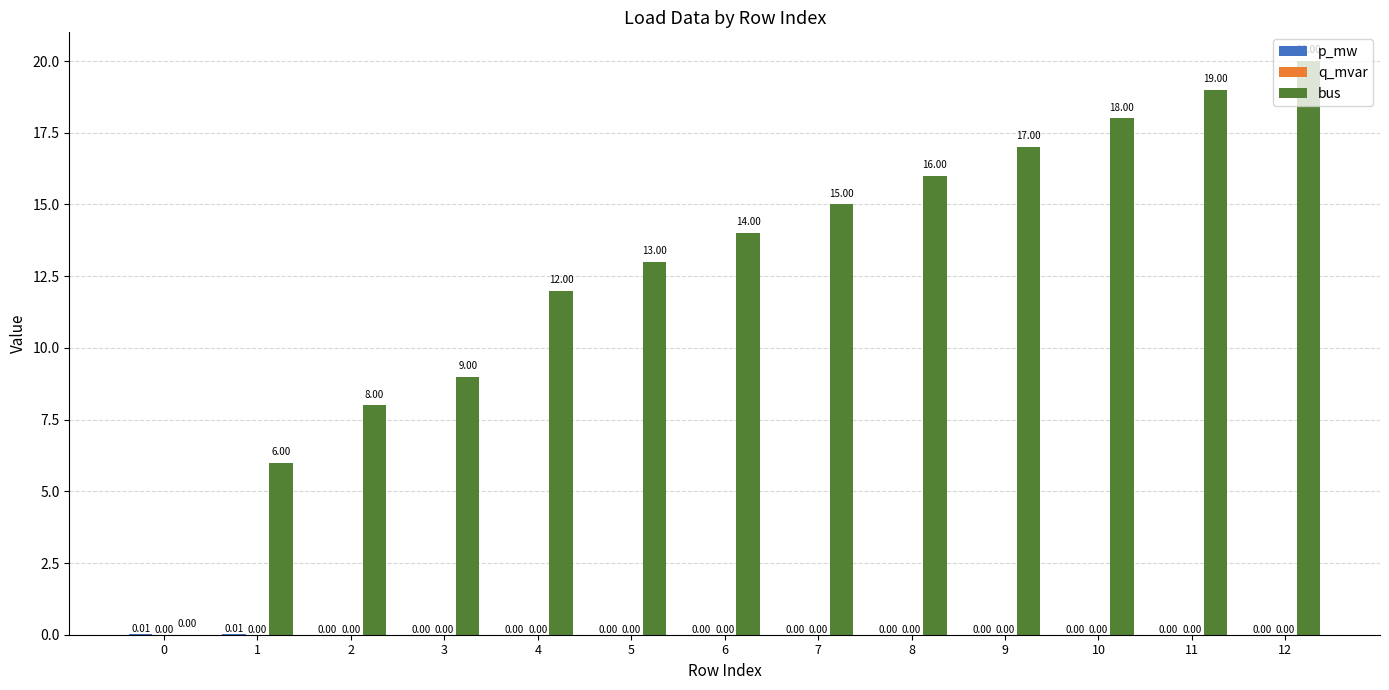

Are the bars grouped side by side (vs. stacked)?

Yes